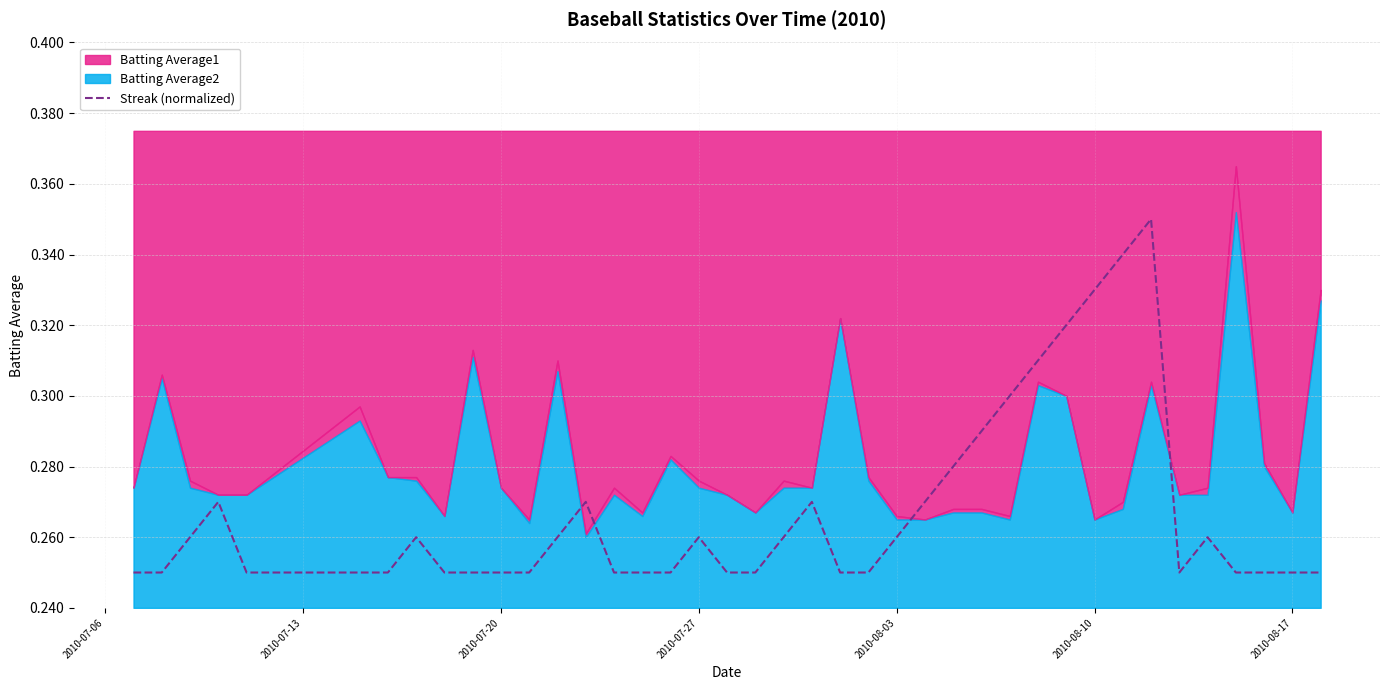

The value at 2010-08-03 is 0.1. True or false?

False